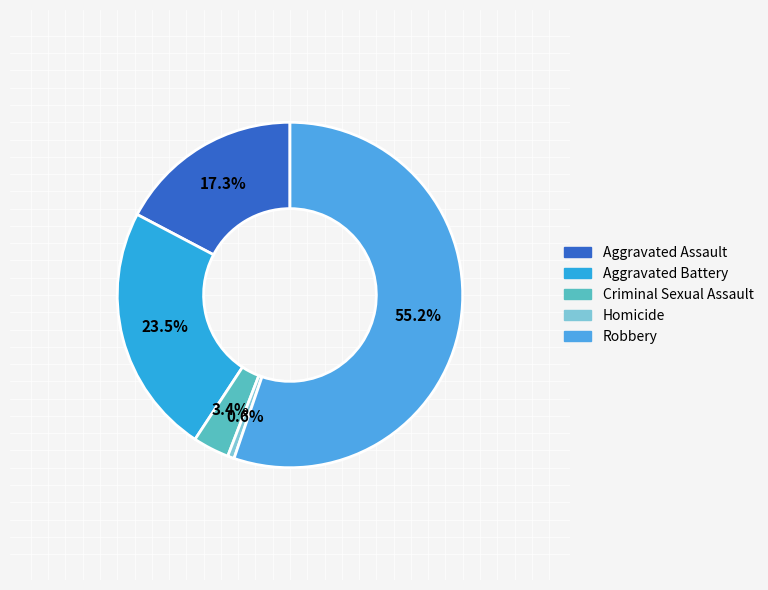

How many segments does this pie chart have?

5